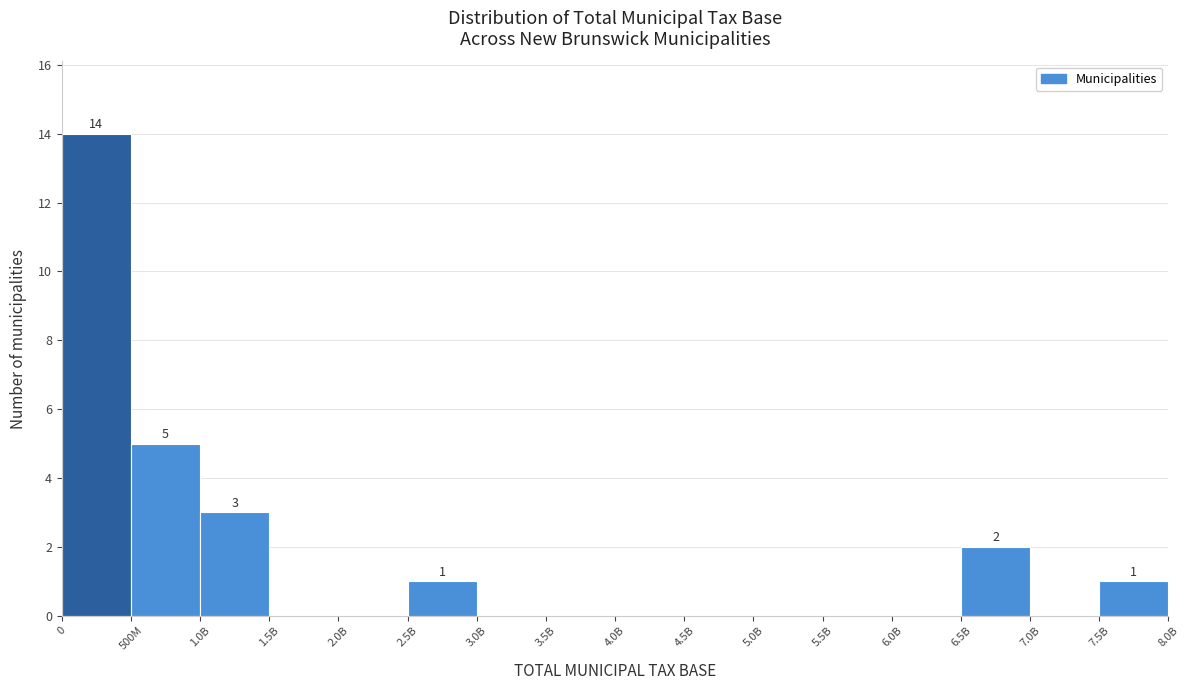

Reading left to right, list all the values displayed in this chart.

0=14	500M=5	1.0B=3	1.5B=0	2.0B=0	2.5B=1	3.0B=0	3.5B=0	4.0B=0	4.5B=0	5.0B=0	5.5B=0	6.0B=0	6.5B=2	7.0B=0	7.5B=1